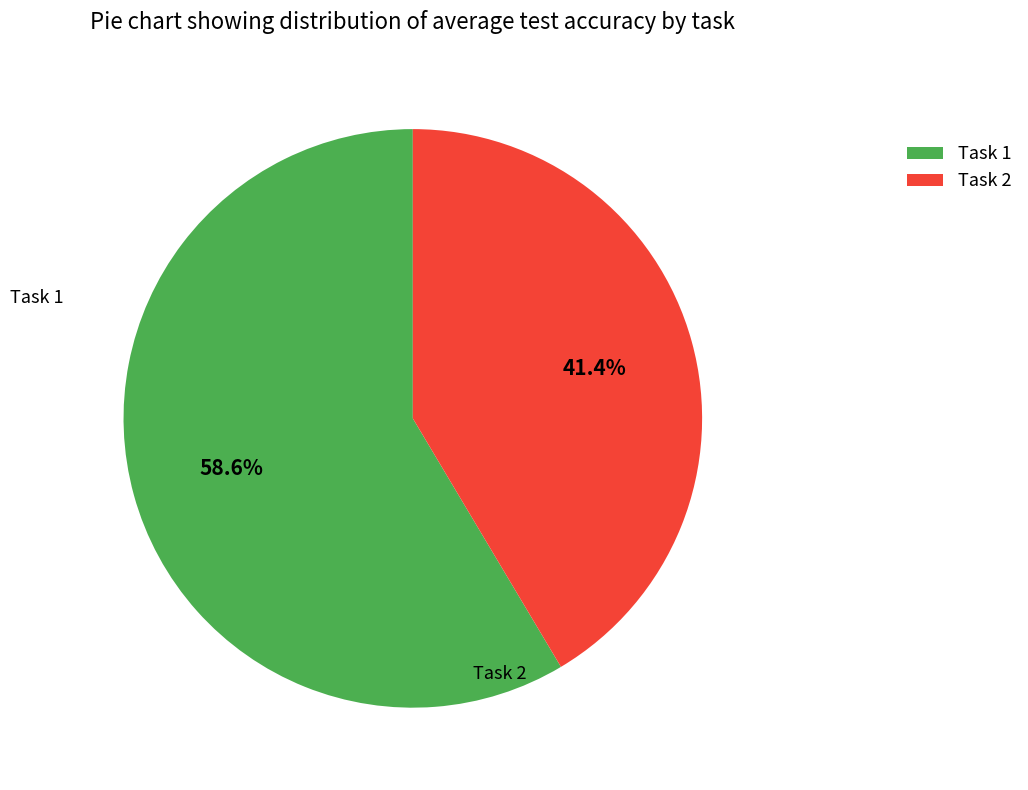

Does Task 2 represent more than half of the total?

No